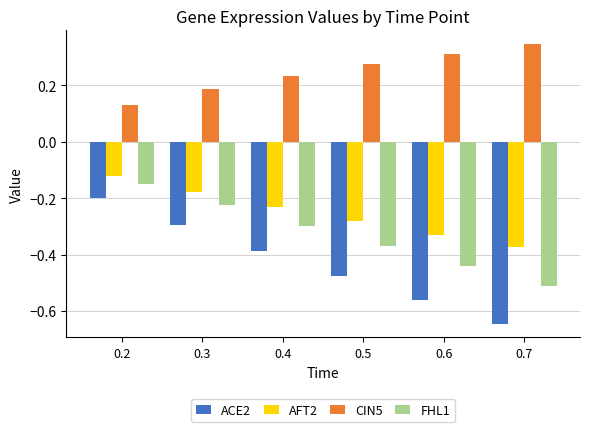

What is the spread (max minus min) of values at 0.4?

0.6